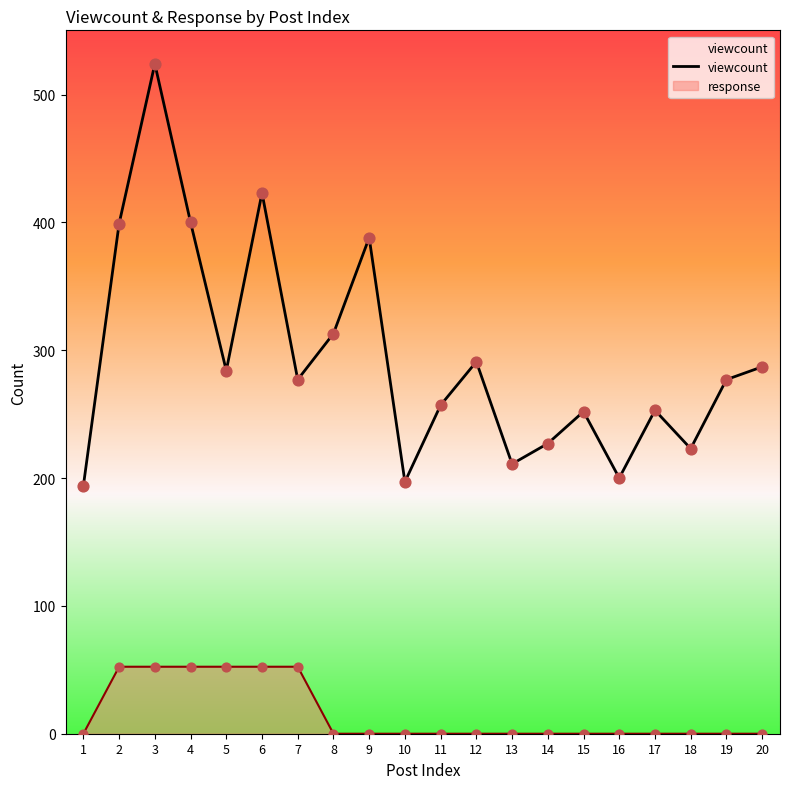

Between 16 and 12, which is larger?

12